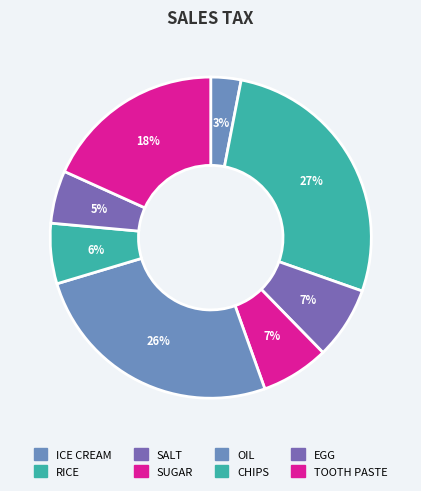

Is there a majority slice in this chart?

No